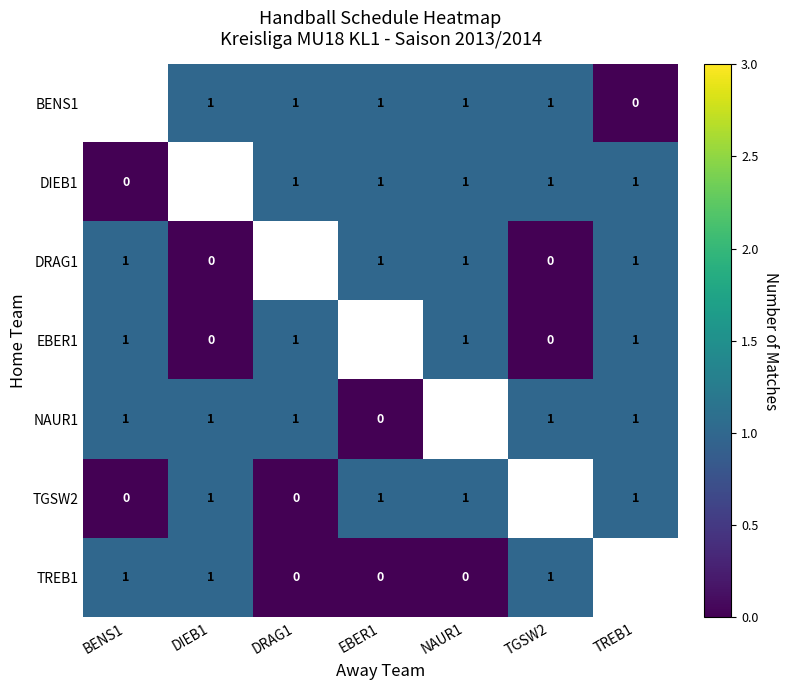

The value of DIEB1 at TGSW2 is 0. True or false?

False